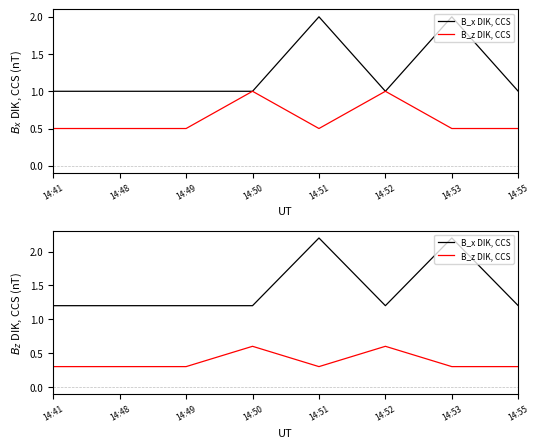

What is the total value across all series at 14:55?

1.5